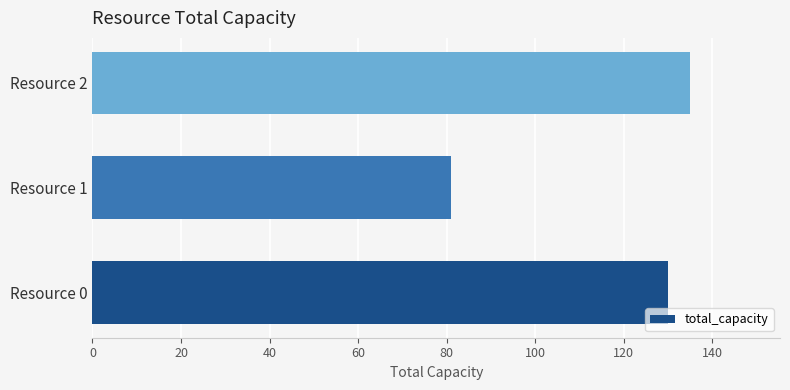

At which category does the chart reach its peak across all series?

Resource 2